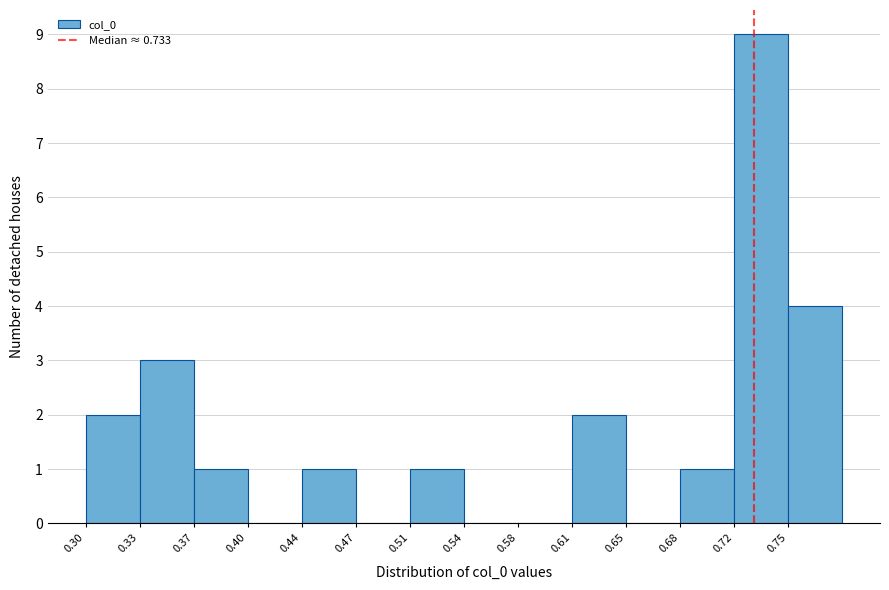

Over which range of the x-axis is the bar tallest?

0.720 to 0.755